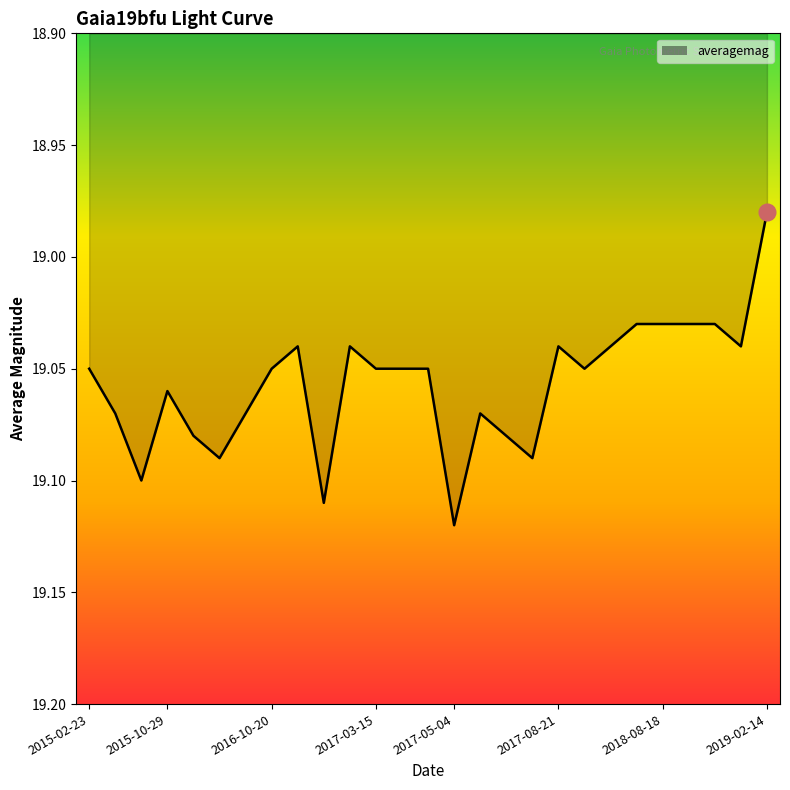

Where does the data first go above 19?

2015-02-23